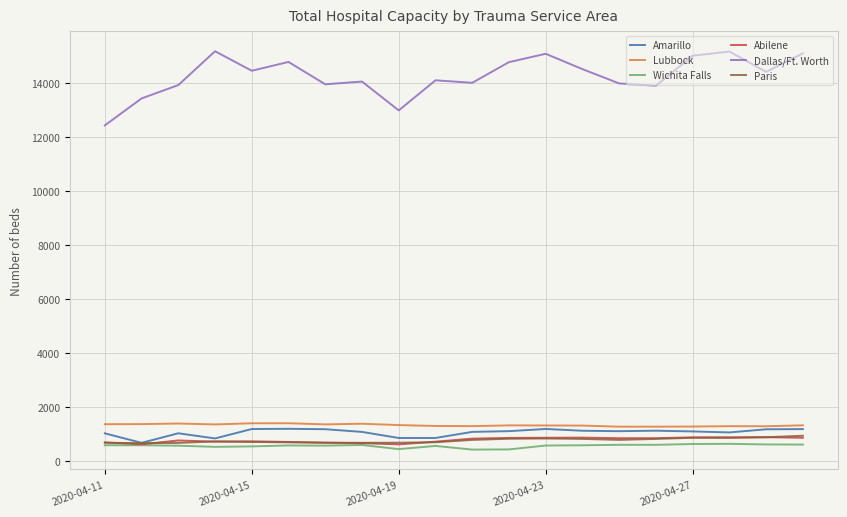

Which series has the widest spread of values?

Dallas/Ft. Worth